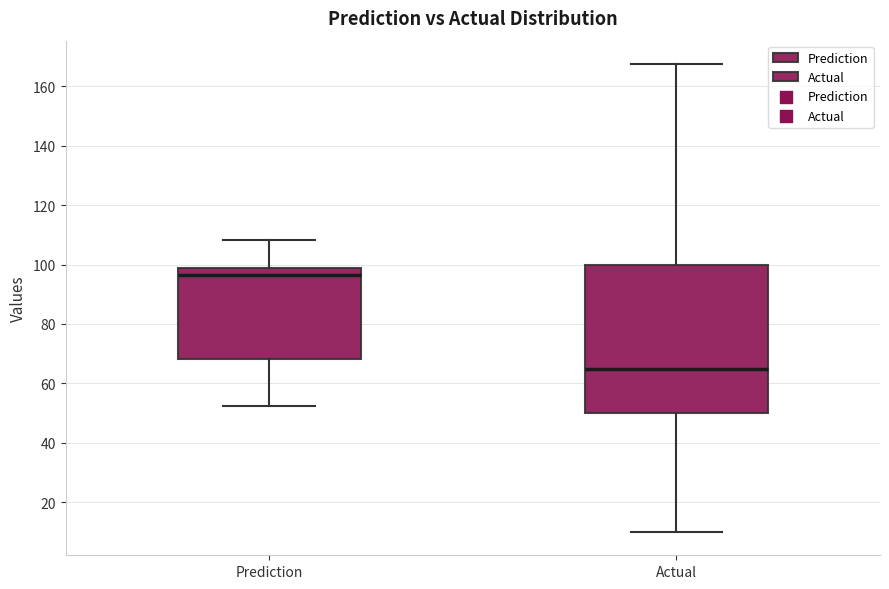

Comparing the boxes themselves (not the whiskers), which one is the tallest?

Actual